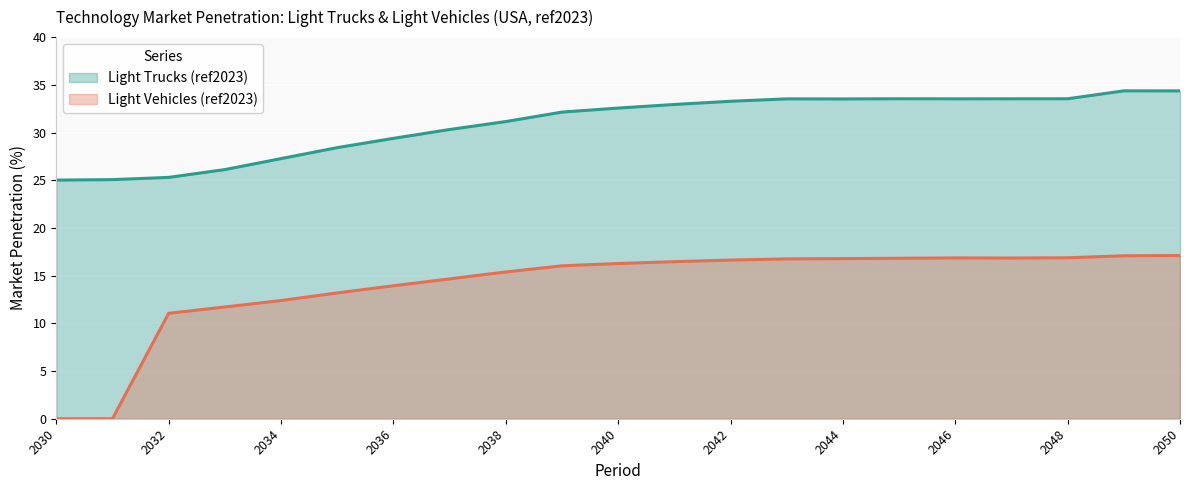

Reading left to right, transcribe all the data shown in this chart.

Light Trucks (ref2023) (line): 25.0	25.1	25.3	26.1	27.3	28.4	29.4	30.3	31.1	32.1	32.6	32.9	33.3	33.5	33.5	33.5	33.5	33.5	33.5	34.4	34.4
Light Vehicles (ref2023) (line): 0.0	0.0	11.1	11.7	12.4	13.2	13.9	14.7	15.4	16.0	16.3	16.5	16.6	16.8	16.8	16.8	16.9	16.8	16.9	17.1	17.1